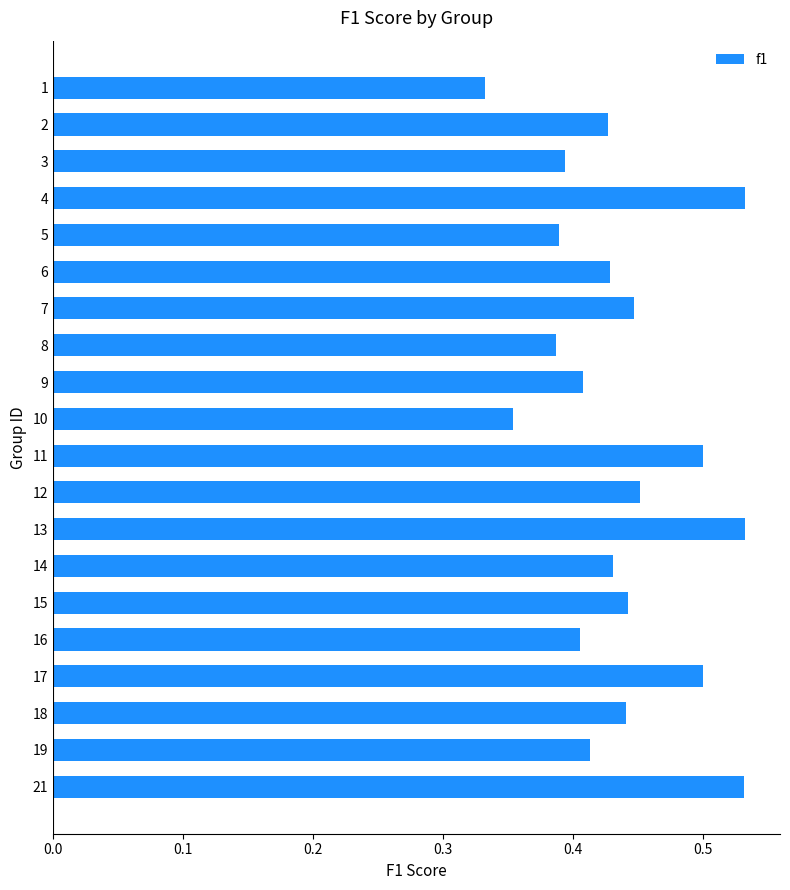

Between 19 and 5, which is larger?

19